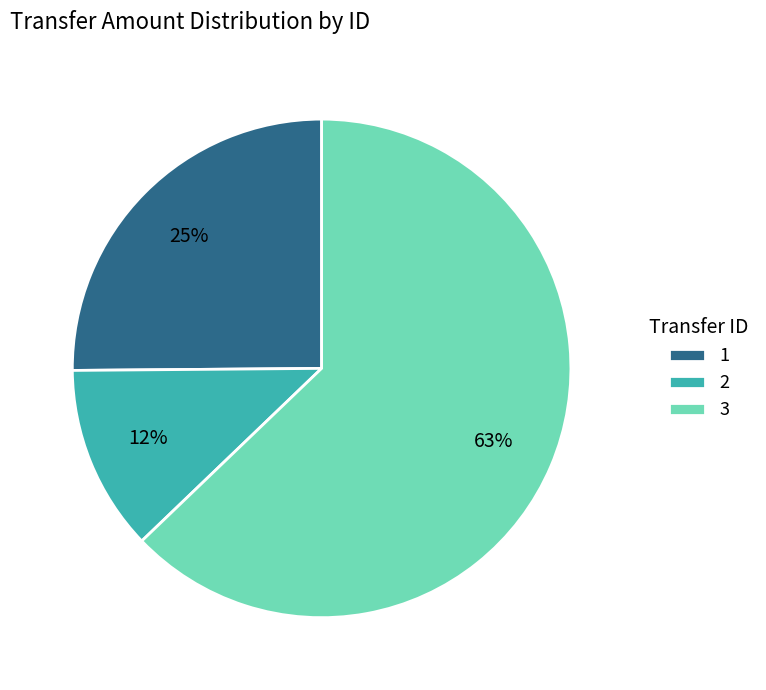

Which has a higher value, 2 or 1?

1